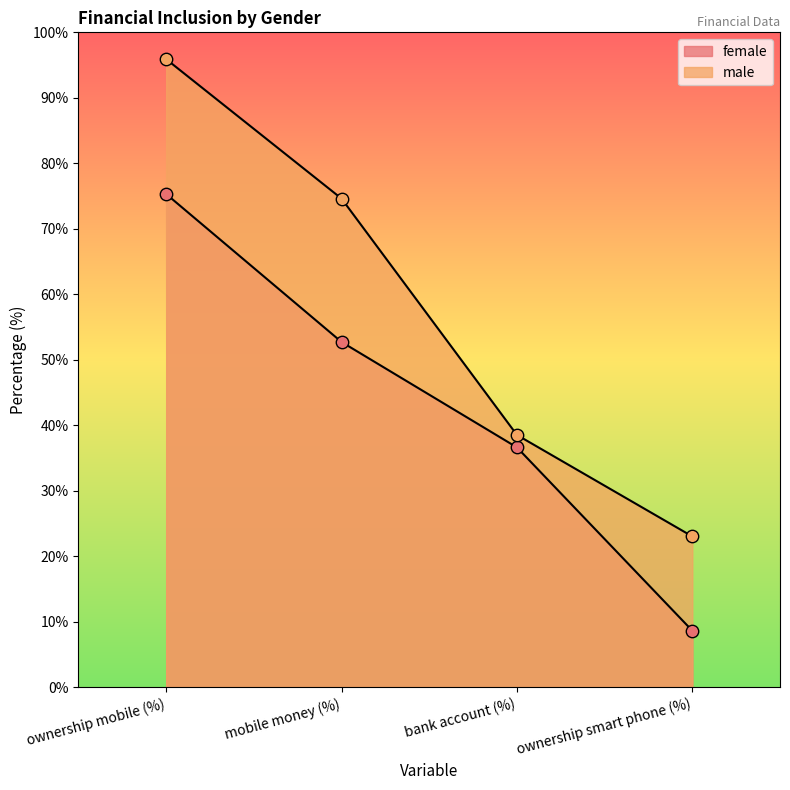

At which category is the sum across all series the highest?

ownership mobile (%)